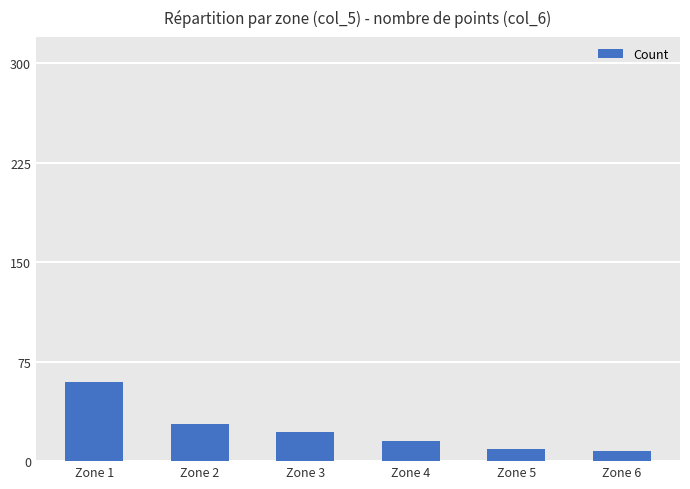

How many bars are there in total?

6